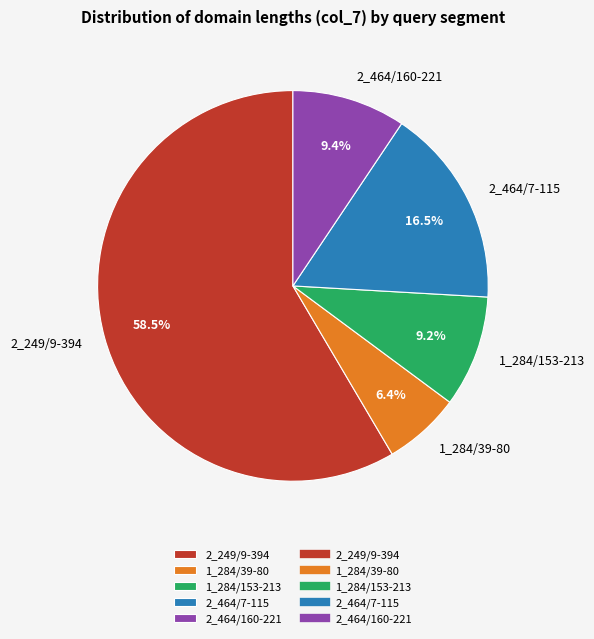

Which category has the biggest portion of the pie?

2_249/9-394